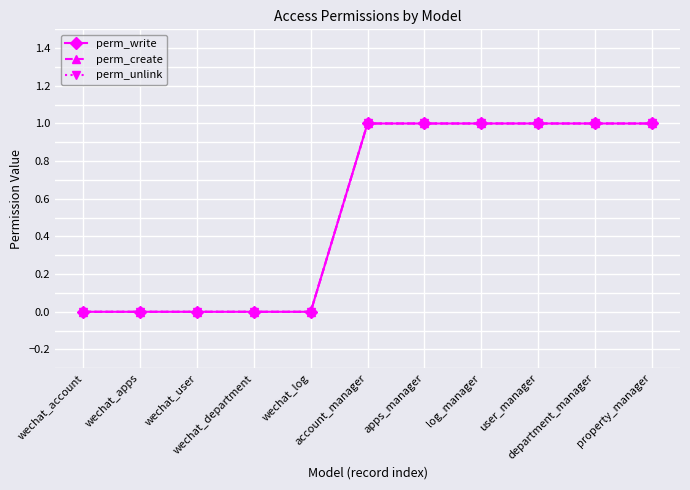

Does the chart have visible grid lines?

Yes